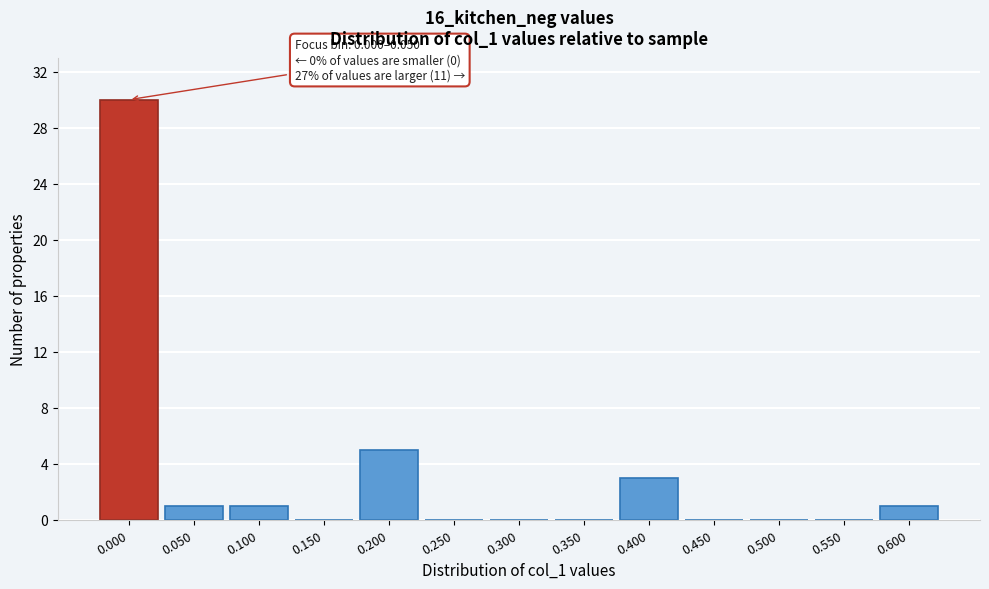

Reading left to right, what are all the values shown in this chart?

0.000=30	0.050=1	0.100=1	0.150=0	0.200=5	0.250=0	0.300=0	0.350=0	0.400=3	0.450=0	0.500=0	0.550=0	0.600=1